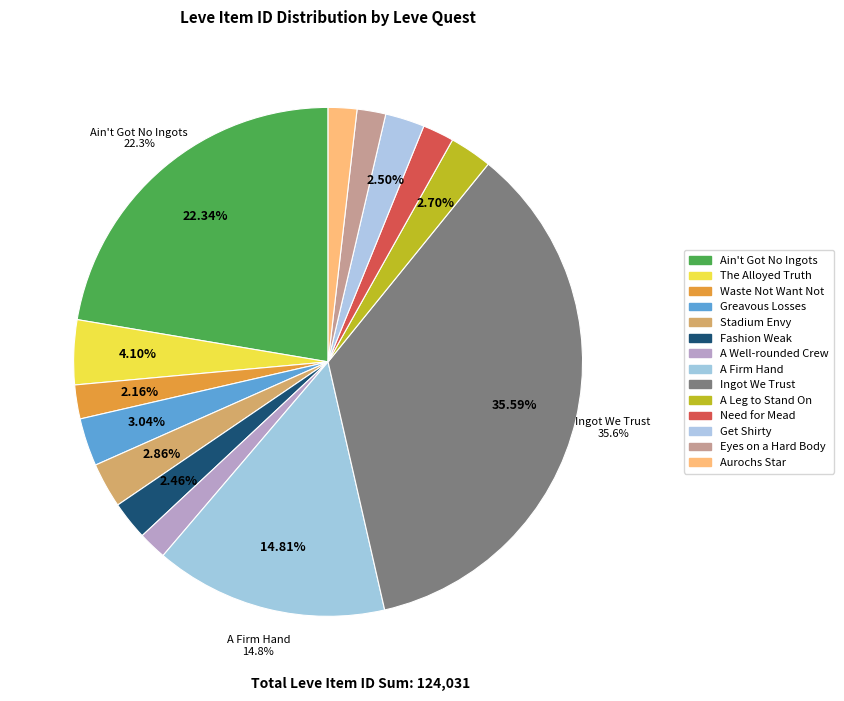

Count the number of slices in the pie.

14